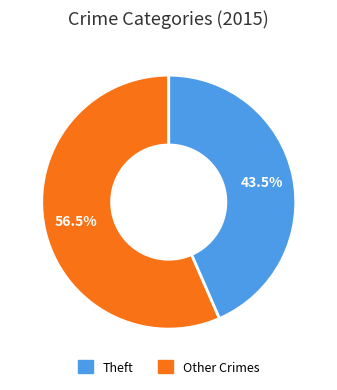

Is there any slice that represents more than half of the pie?

Yes